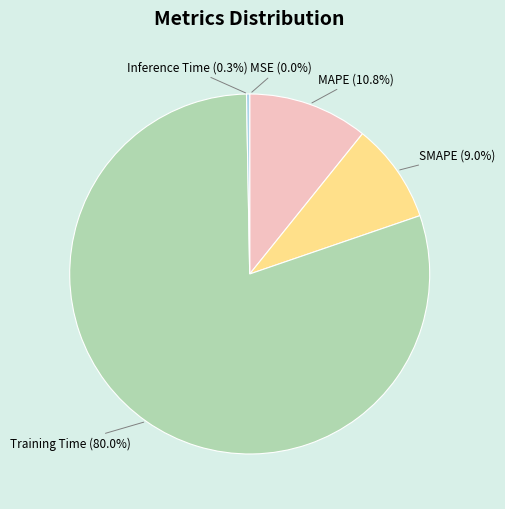

Which category accounts for the majority?

Training Time